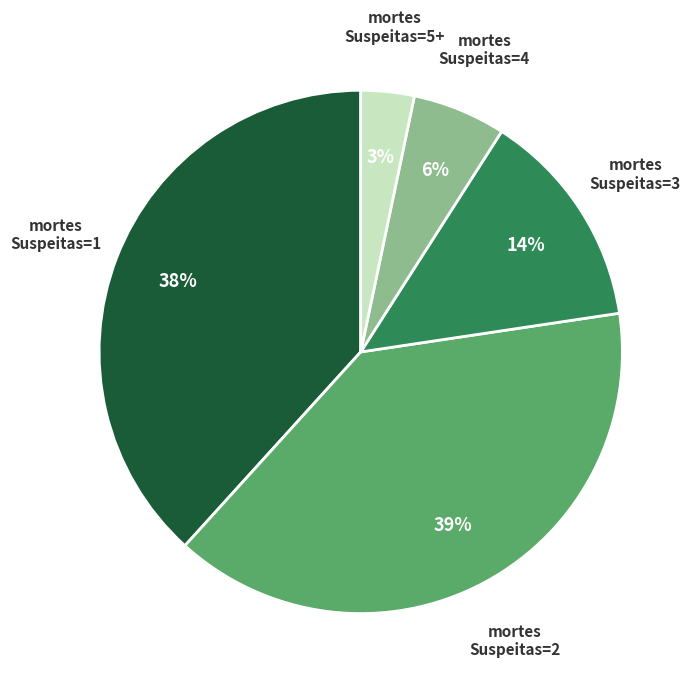

Is there any slice that represents more than half of the pie?

No